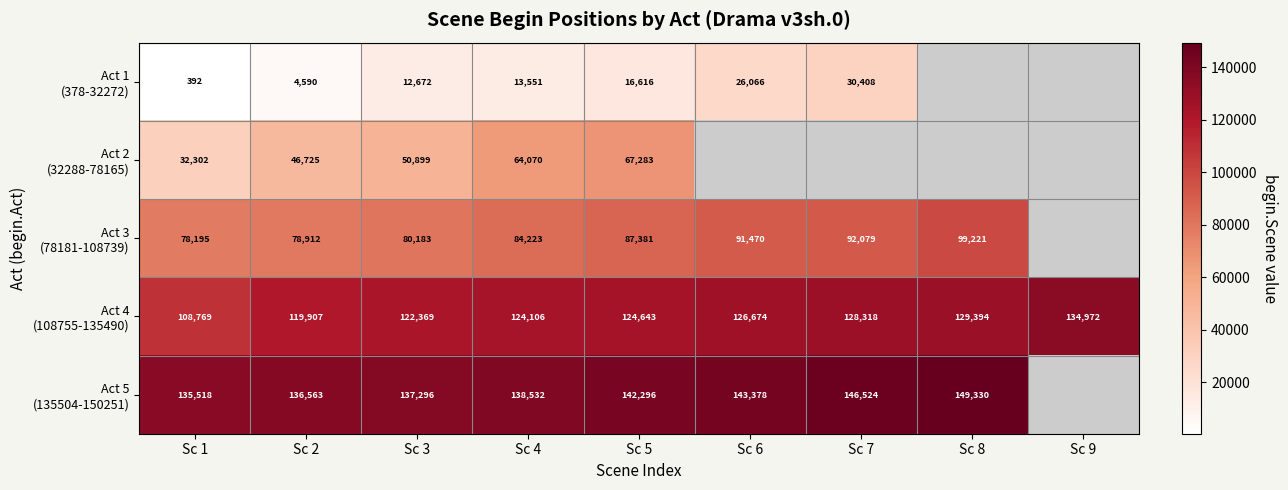

What is the difference between the highest and lowest values at Sc 5?

125680